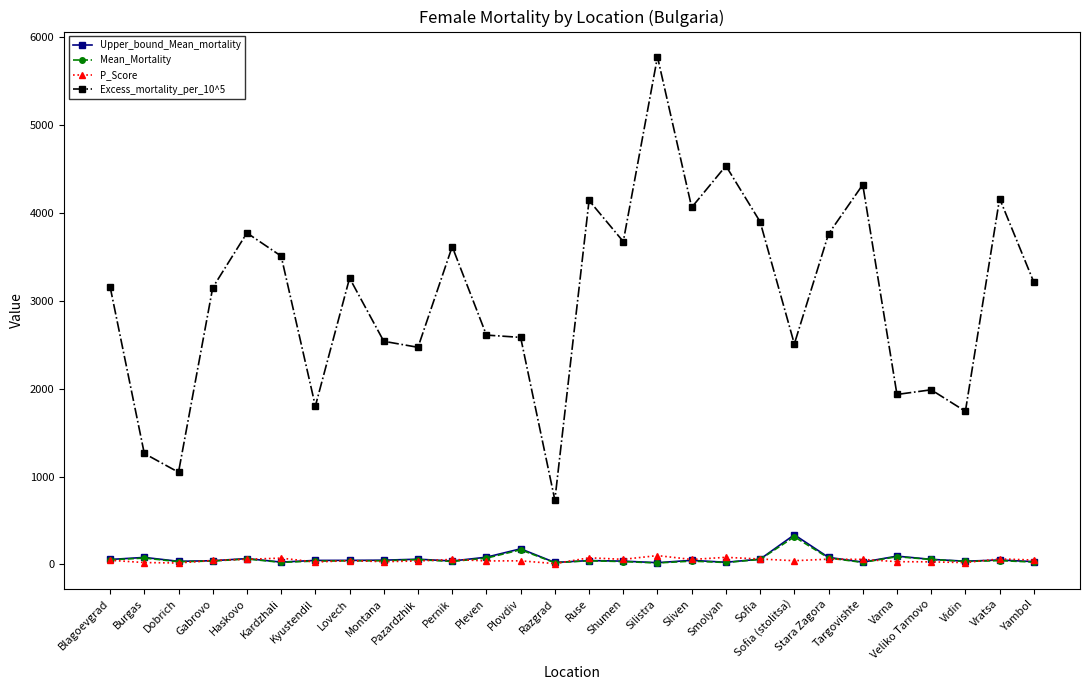

Which series has the largest range (max minus min)?

Excess_mortality_per_10^5